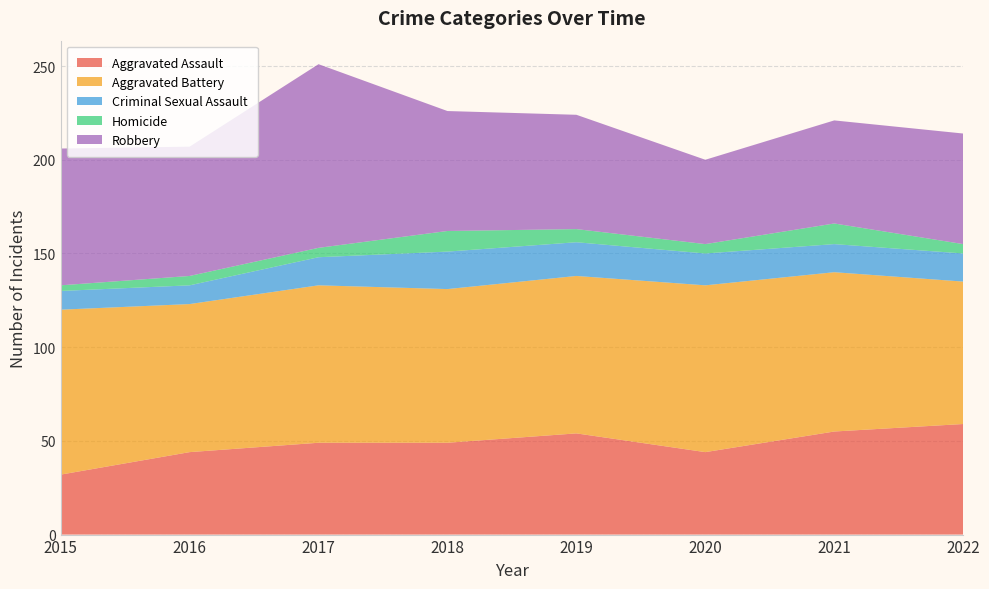

Reading left to right, list all the values displayed in this chart.

Aggravated Assault: 32	44	49	49	54	44	55	59
Aggravated Battery: 88	79	84	82	84	89	85	76
Criminal Sexual Assault: 10	10	15	20	18	17	15	15
Homicide: 3	5	5	11	7	5	11	5
Robbery: 73	69	98	64	61	45	55	59